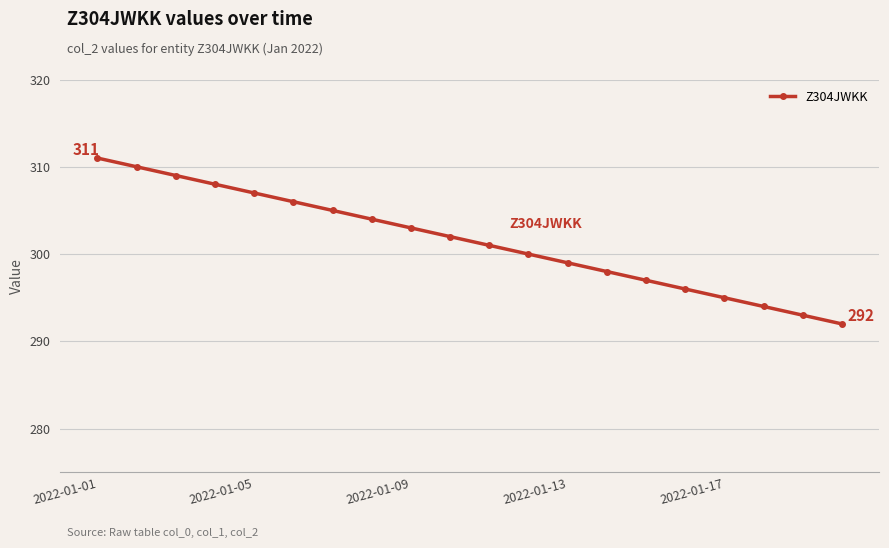

What is the difference between the second highest and minimum values?

18